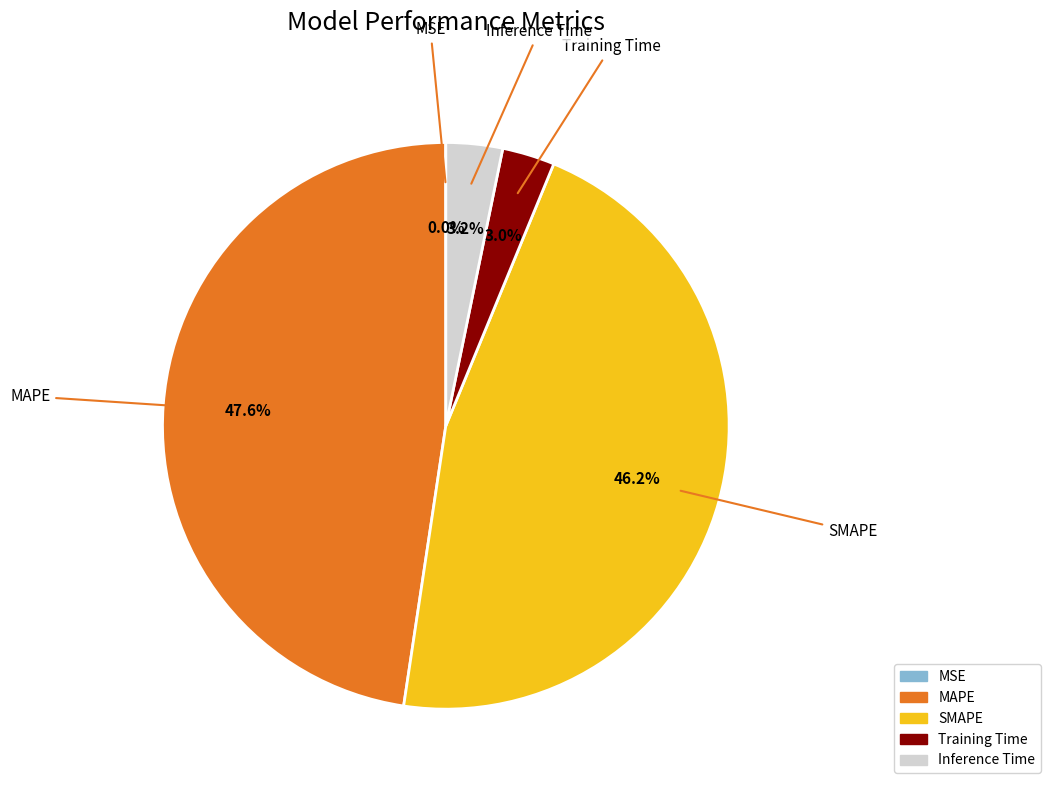

How much of the chart is everything except MAPE?

52.4%